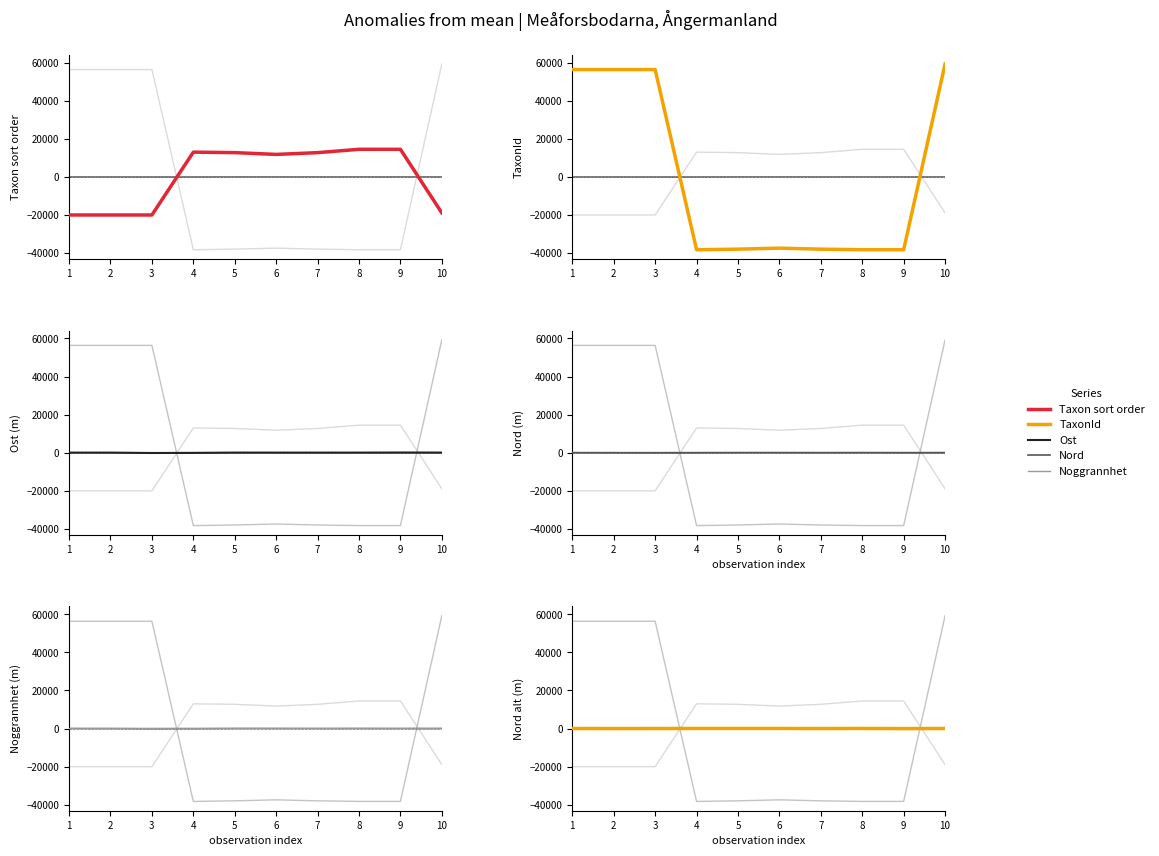

Where is Taxonsorteringsordning nearest to the value -2790?

6